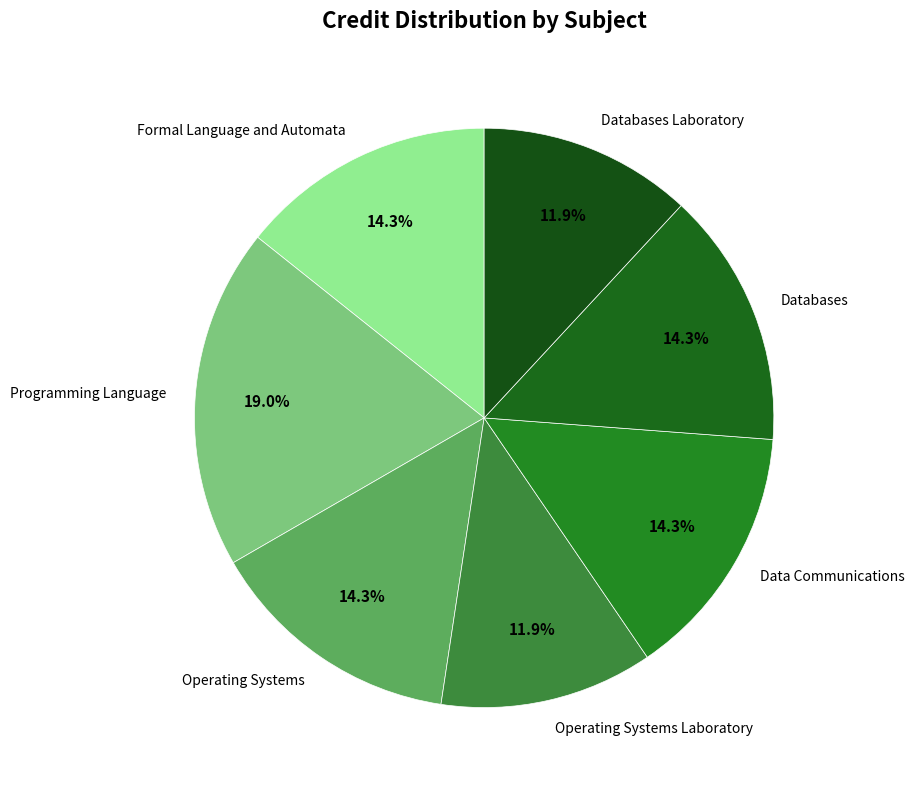

Is there a majority slice in this chart?

No